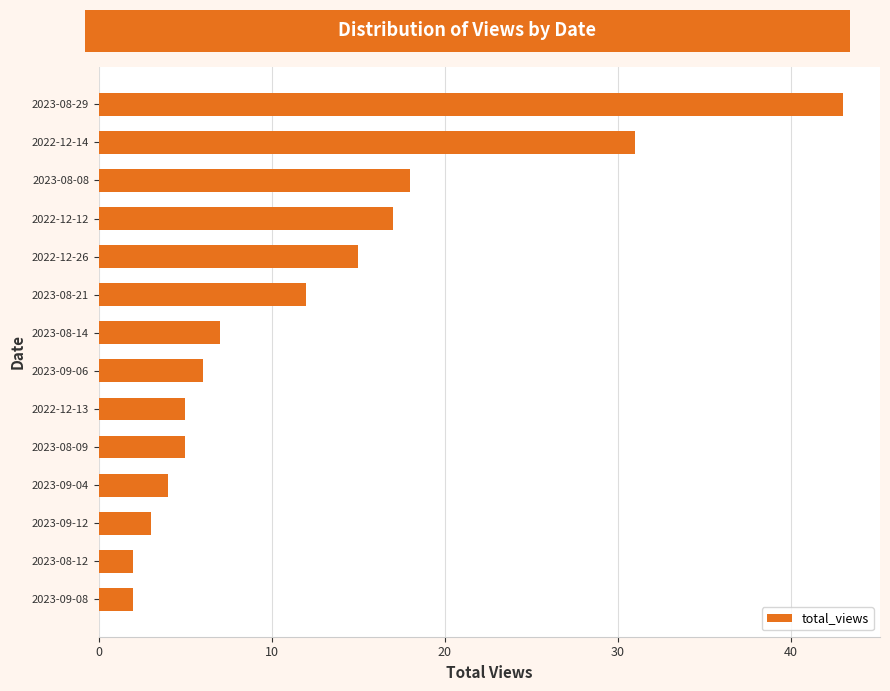

What is the change in value from 2023-08-08 to 2023-09-12?

-15